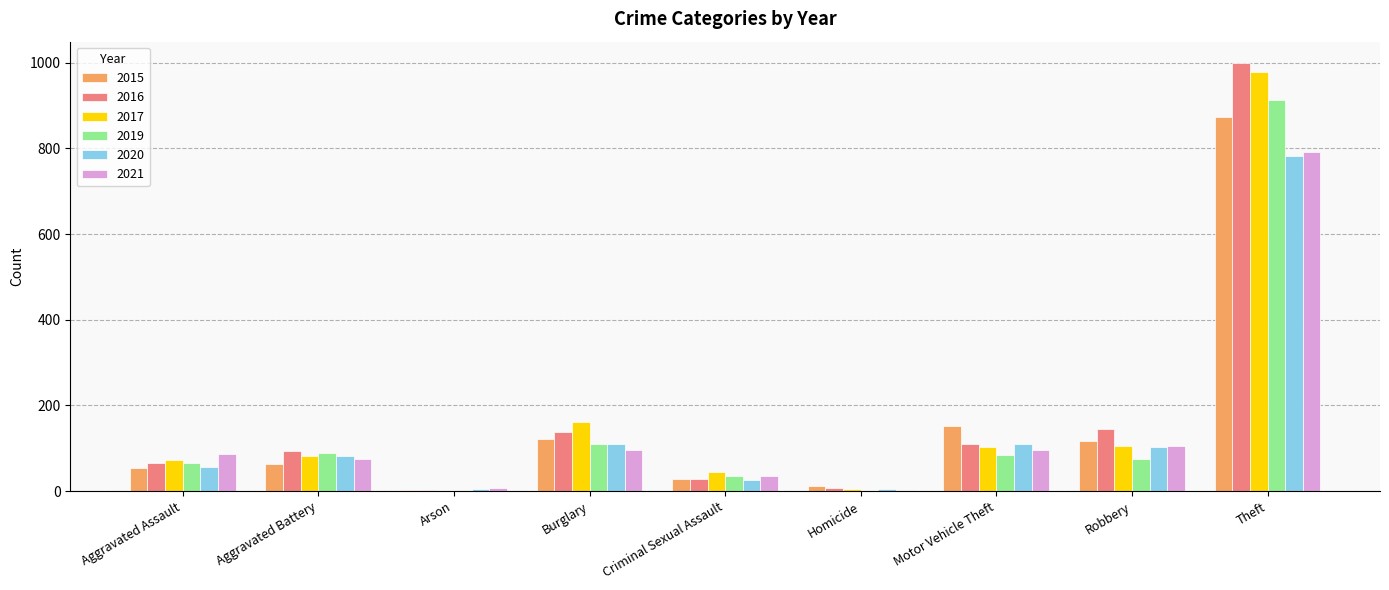

What is the sum of the 2020 values at Robbery and Burglary?

212